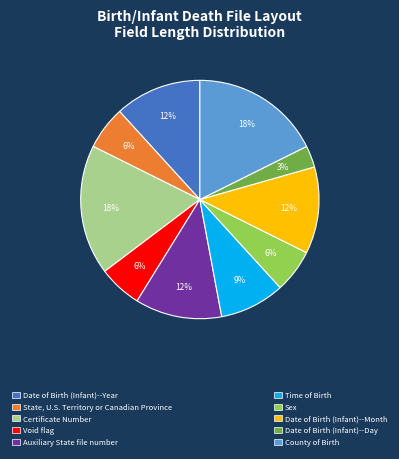

How many slices are in this pie chart?

10